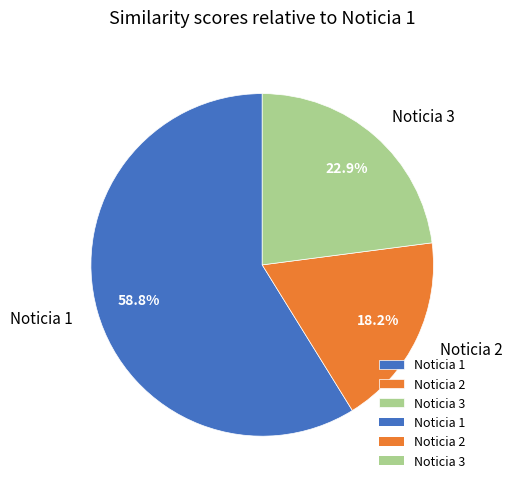

What percentage do Noticia 3 and Noticia 1 together represent?

81.8%